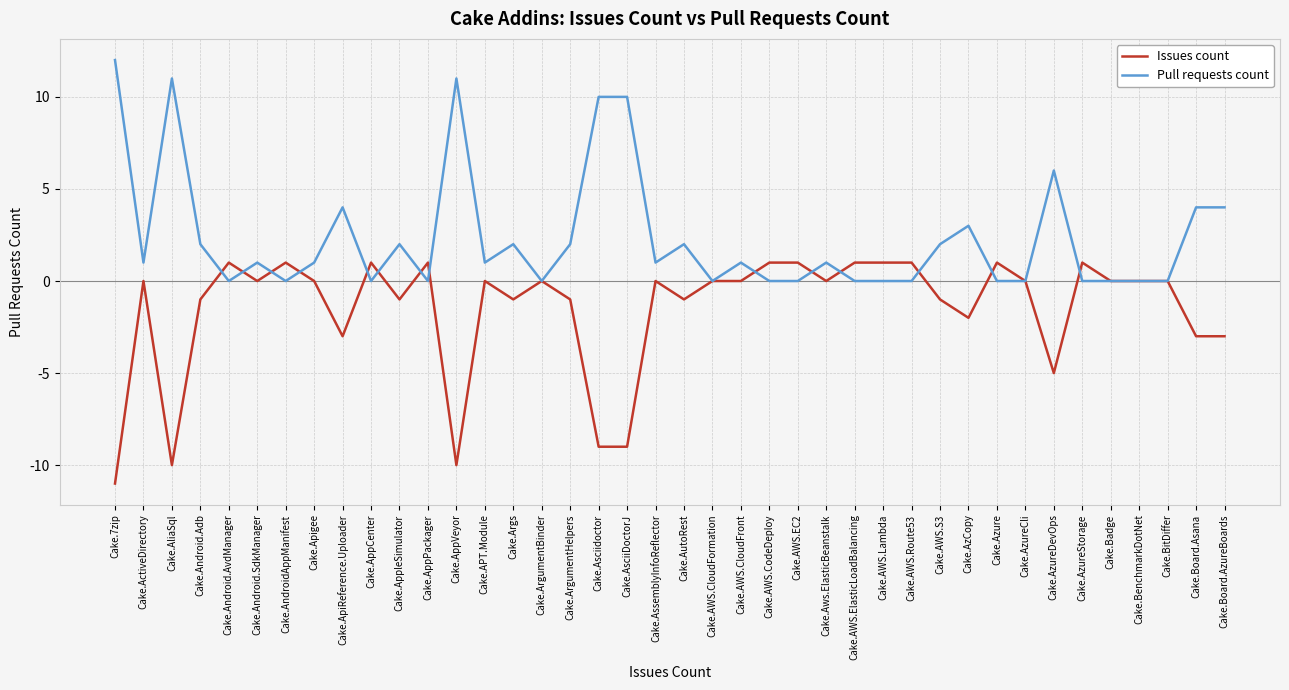

Which label corresponds to the smallest value in the chart?

Cake.7zip